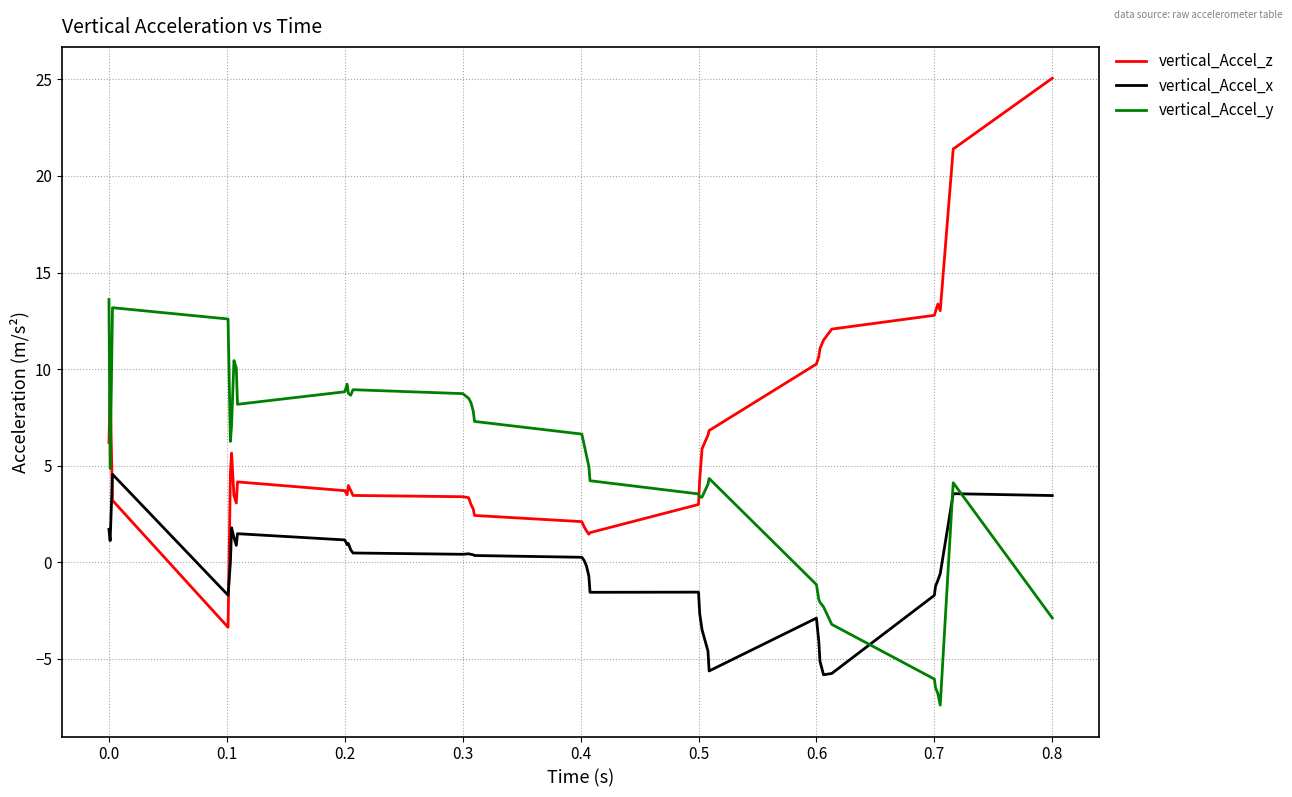

What is the minimum value for vertical_Accel_x?

-5.8